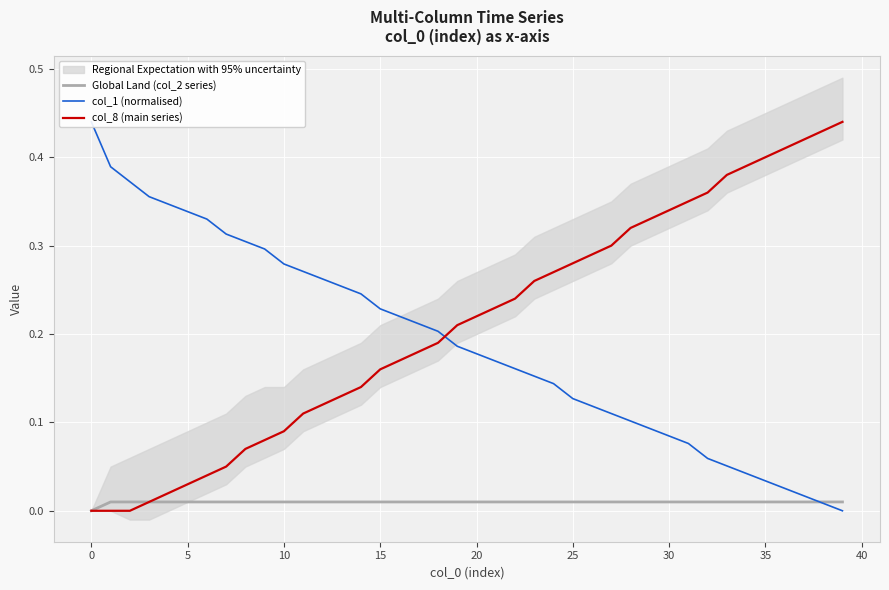

True or false: Global Land (col_2 series) and col_8 (main series) intersect in this chart.

False